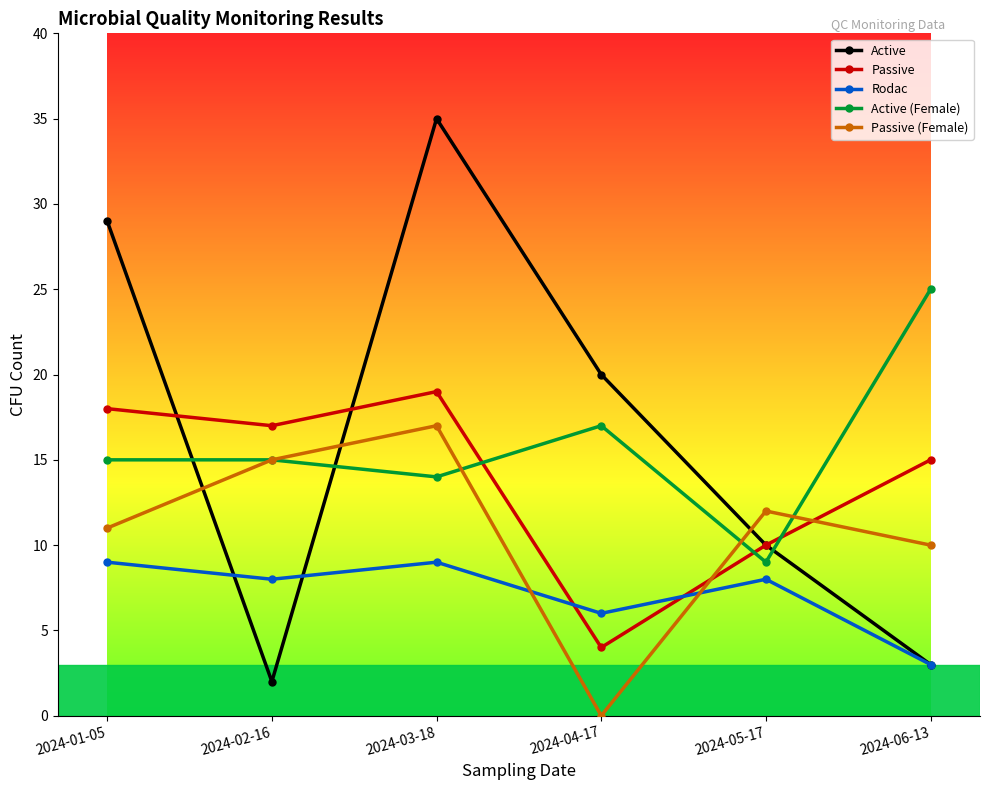

In Passive (Female), how many points are higher than both neighbors (excluding endpoints)?

2